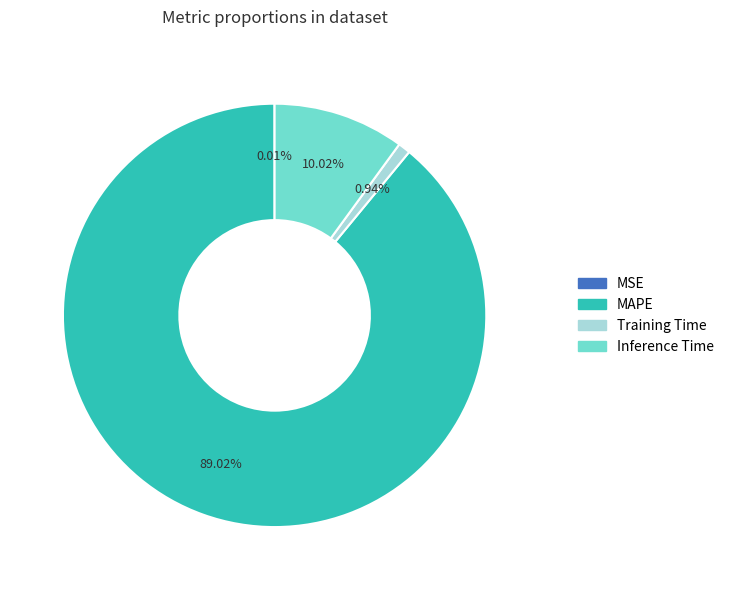

True or false: Training Time accounts for 1% of the total.

True